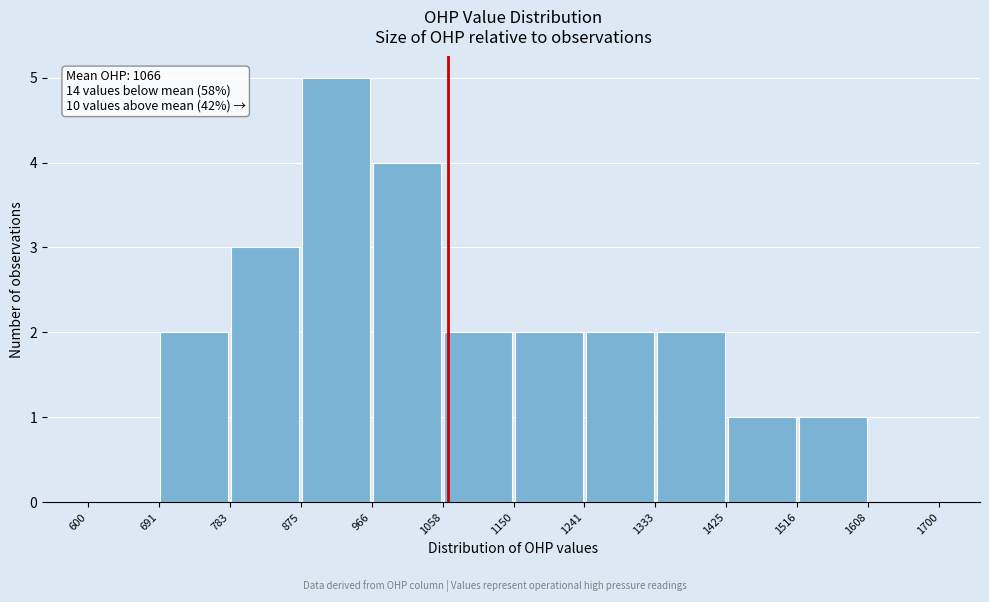

Which range on the x-axis has the tallest bar?

875 to 966